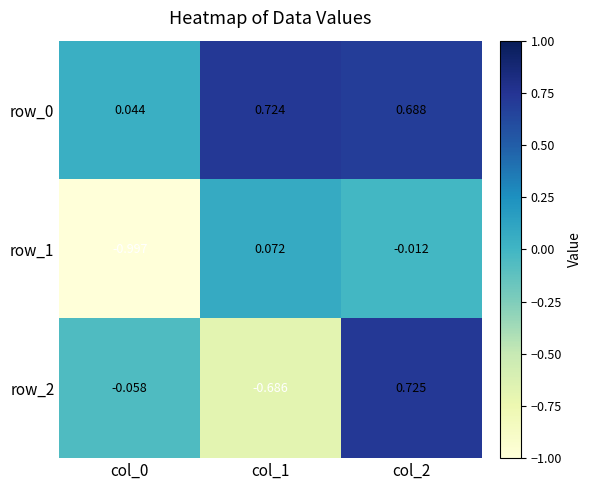

Is the value of row_1 at col_0 greater than the value of row_2 at col_0?

No